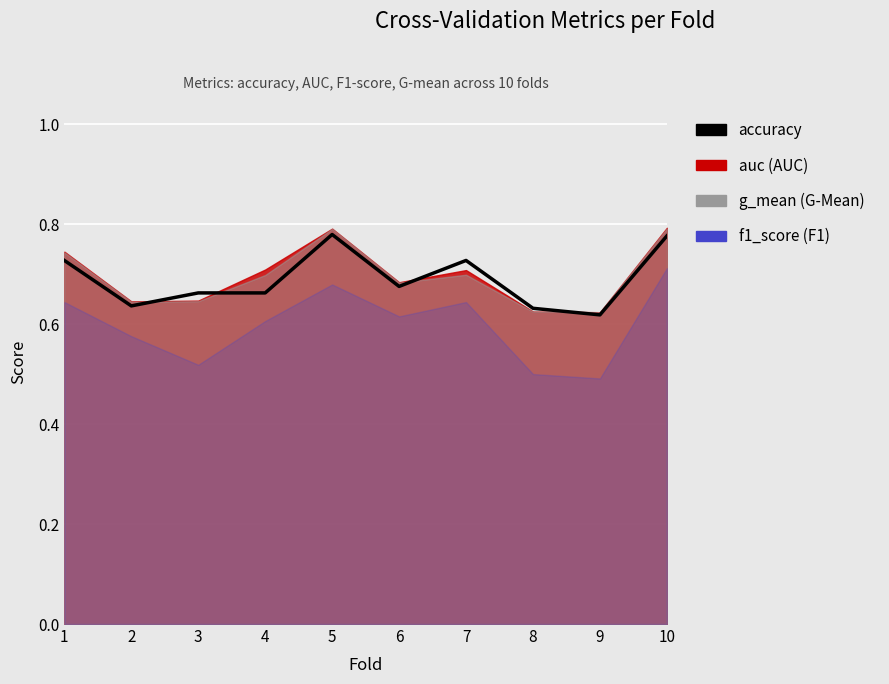

Reading left to right, transcribe all the data shown in this chart.

1=0.7	2=0.6	3=0.7	4=0.7	5=0.8	6=0.7	7=0.7	8=0.6	9=0.6	10=0.8